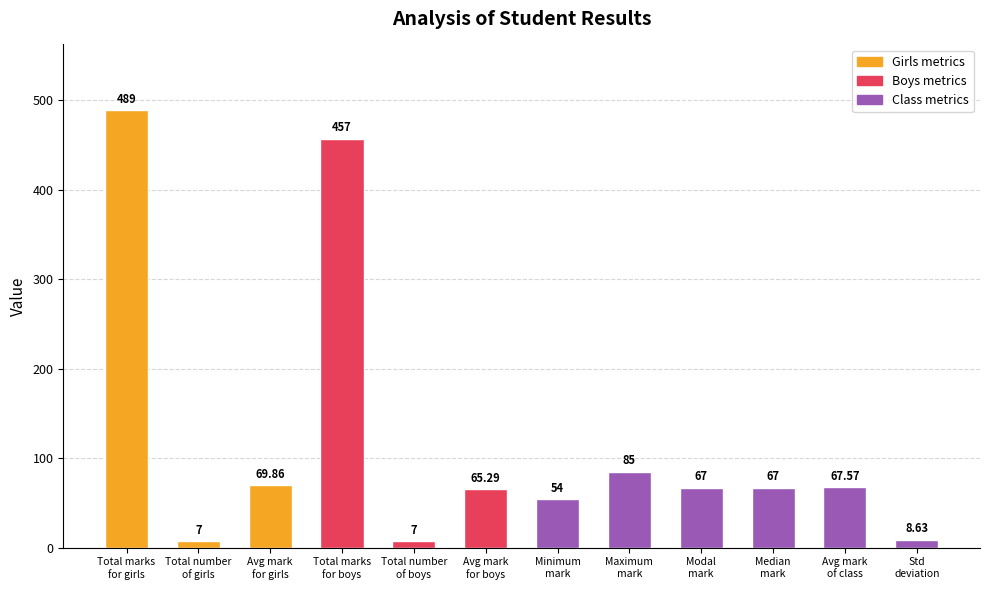

Are the bars grouped side by side (vs. stacked)?

No